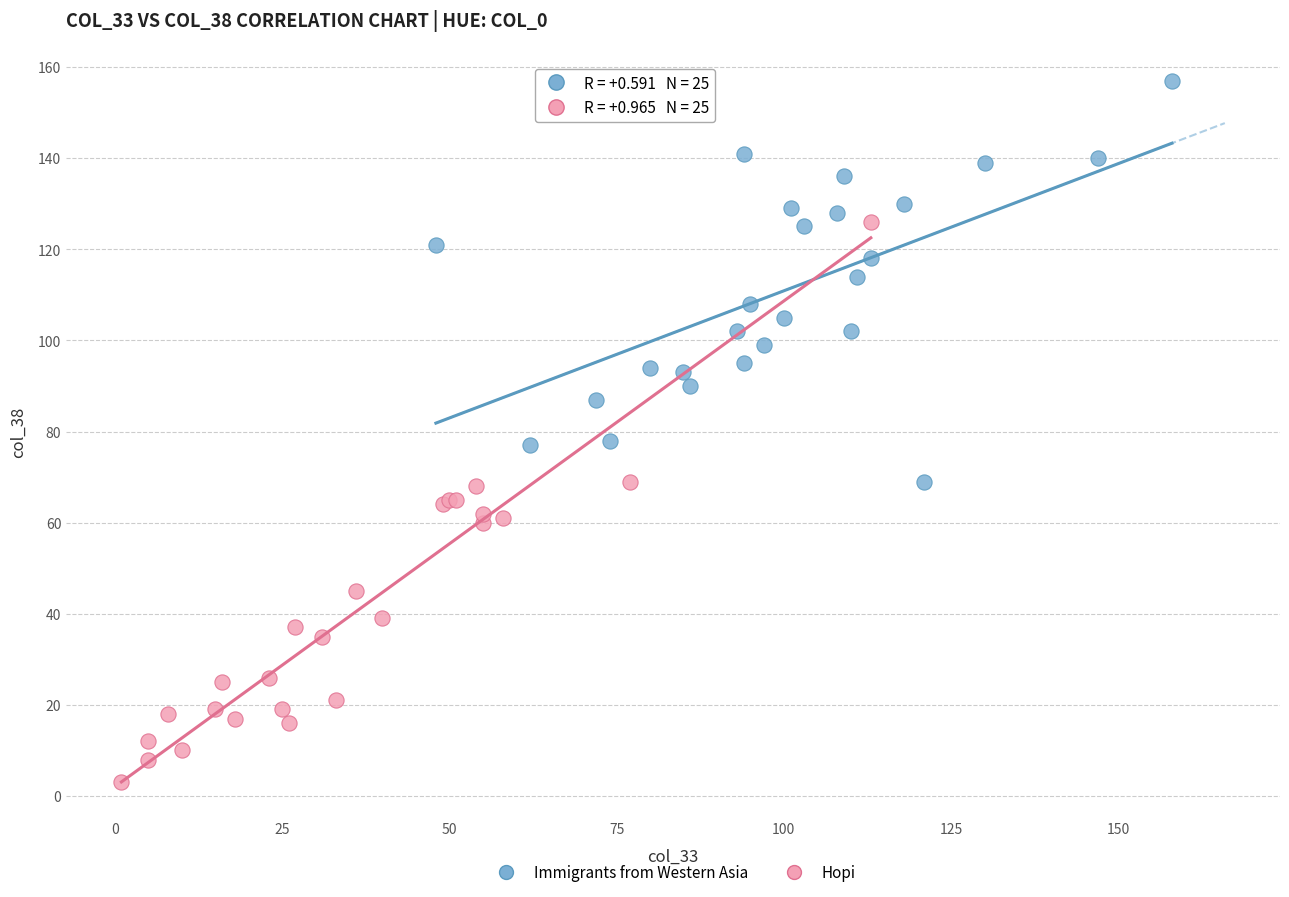

Which series has the widest spread of Y values?

Hopi